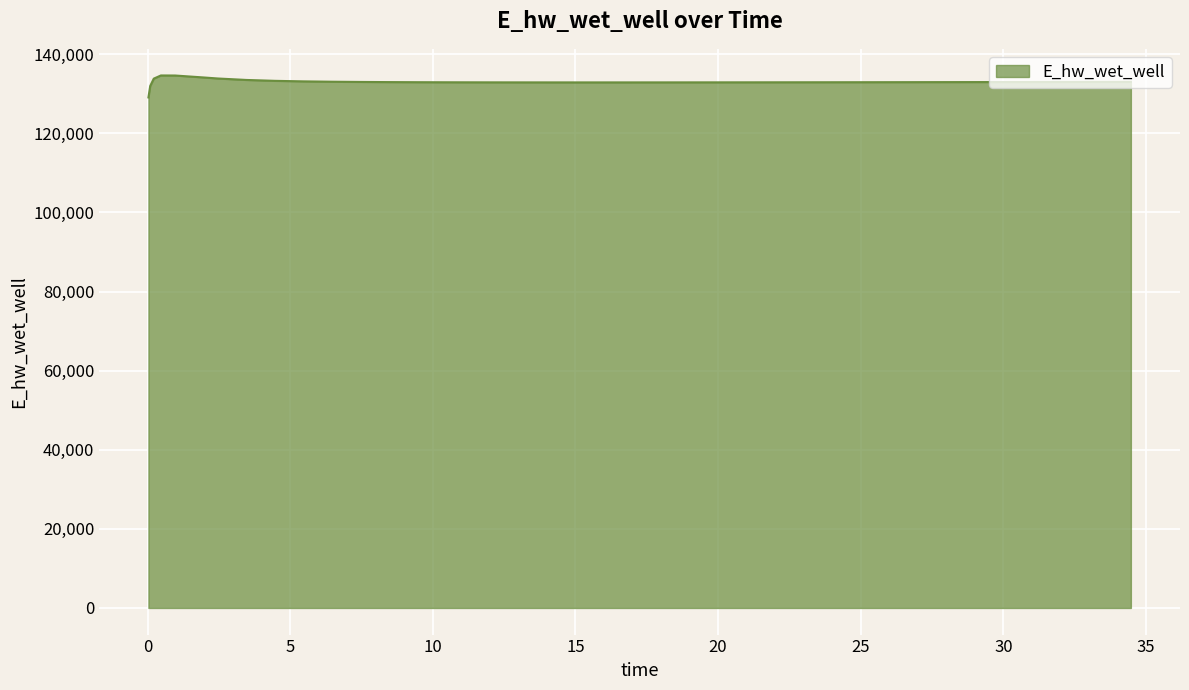

What is the difference between the maximum and minimum values?

5557.7